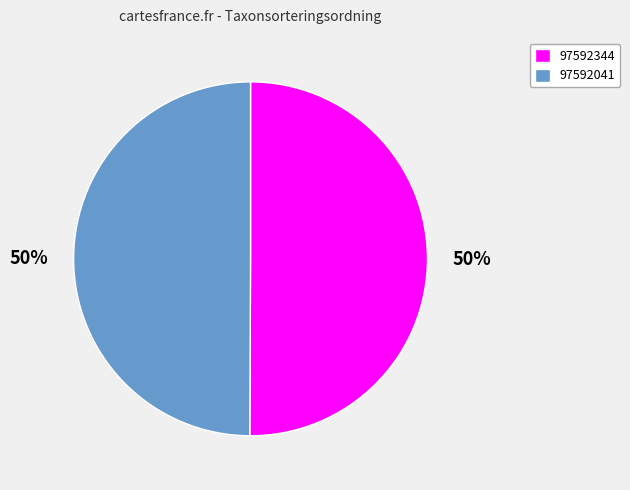

Is the sum of 97592344 and 97592041 greater than half?

Yes